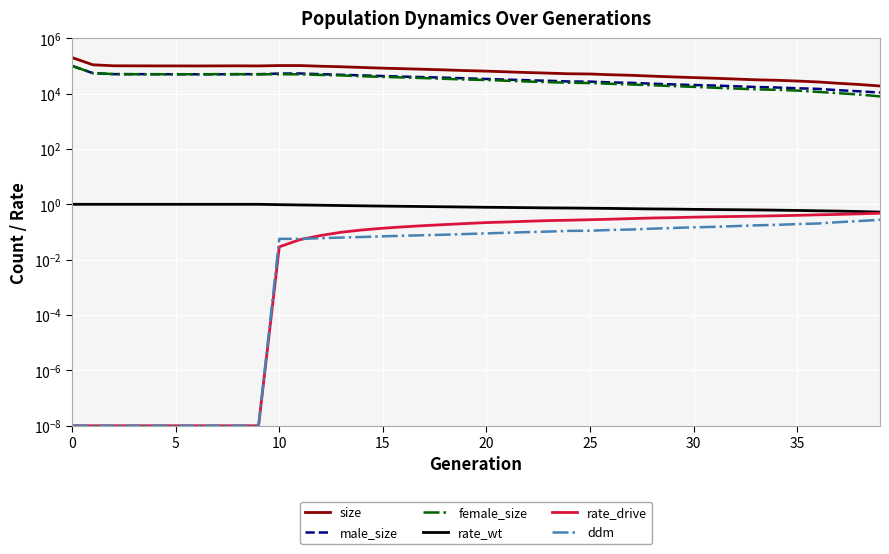

What is the label of the 18th point from the left?

17